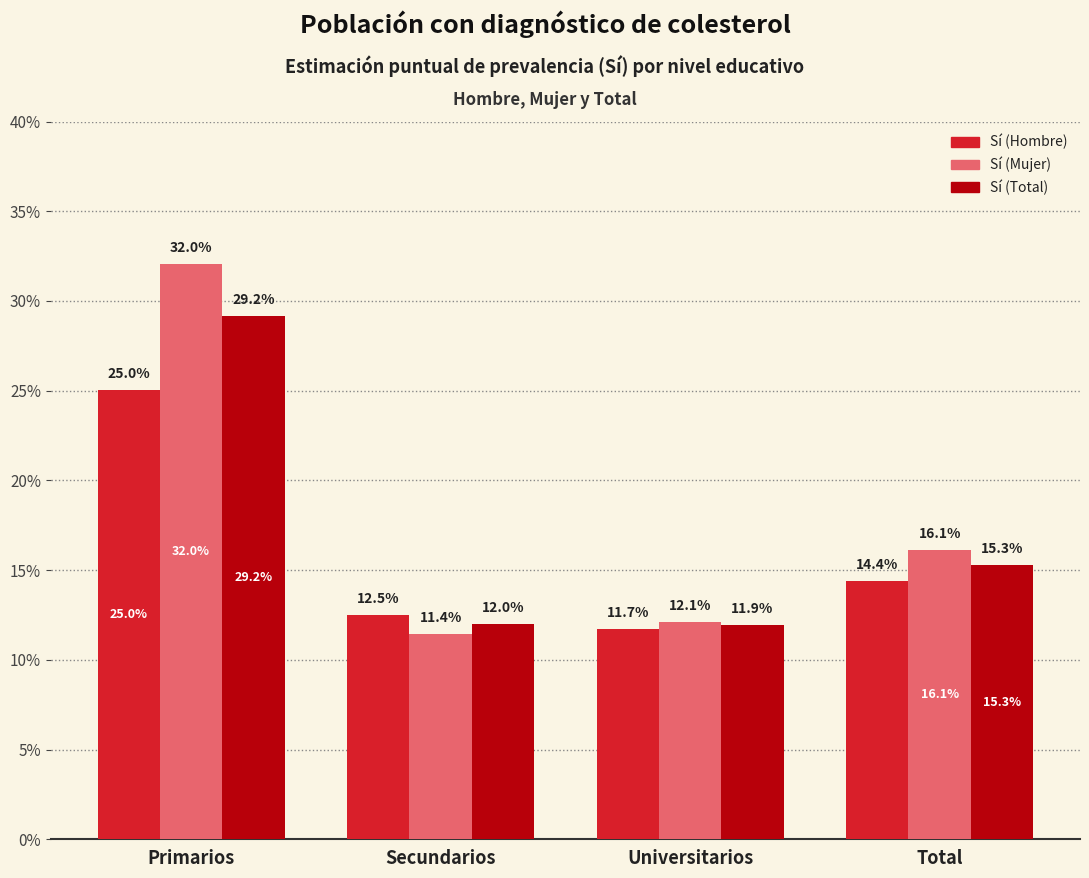

List the series in order of their overall mean, lowest first.

Sí (Hombre), Sí (Total), Sí (Mujer)